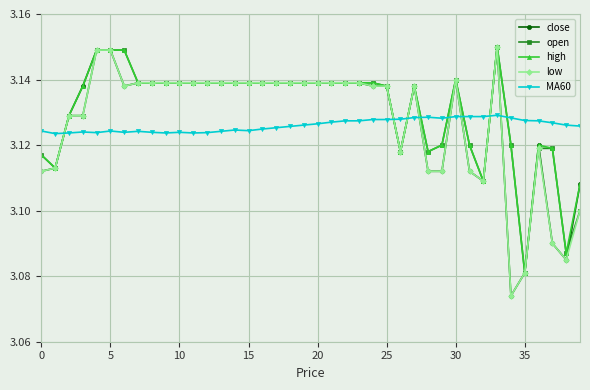

At how many categories does at least one series exceed 3?

40